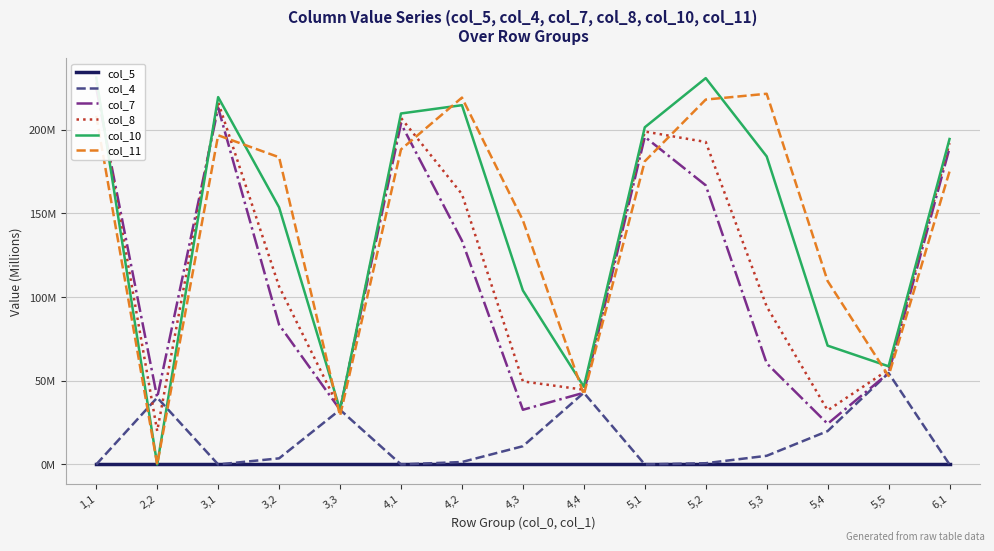

What is the greatest value displayed?

231.1